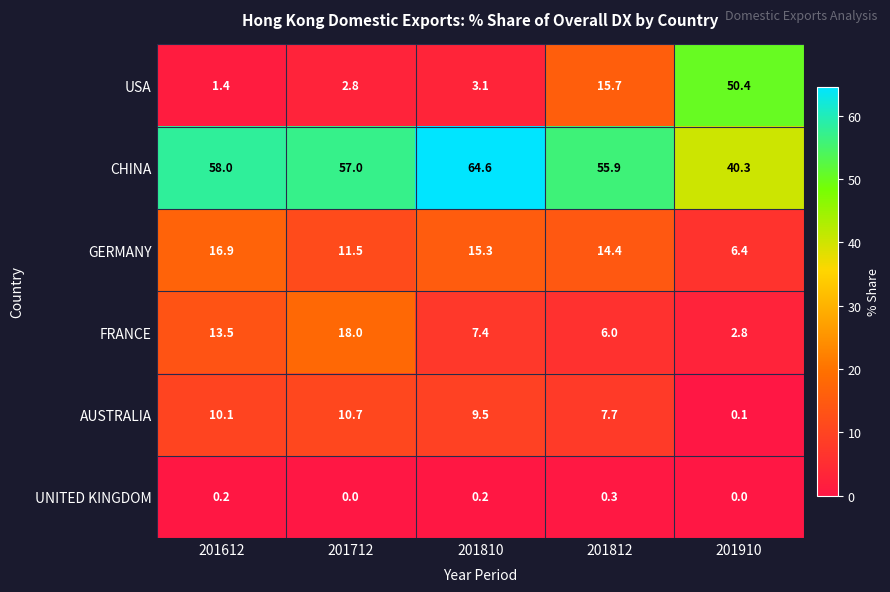

Reading left to right, what are all the values shown in this chart?

USA: 201612=1.4	201712=2.8	201810=3.1	201812=15.7	201910=50.4
CHINA: 201612=58.0	201712=57.0	201810=64.6	201812=55.9	201910=40.3
GERMANY: 201612=16.9	201712=11.5	201810=15.3	201812=14.4	201910=6.4
FRANCE: 201612=13.5	201712=18.0	201810=7.4	201812=6.0	201910=2.8
AUSTRALIA: 201612=10.1	201712=10.7	201810=9.5	201812=7.7	201910=0.1
UNITED KINGDOM: 201612=0.2	201712=0.0	201810=0.2	201812=0.3	201910=0.0